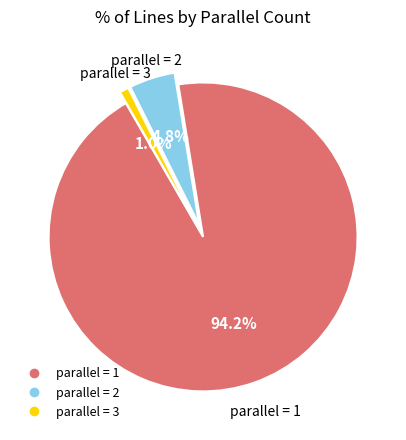

Is there a majority slice in this chart?

Yes